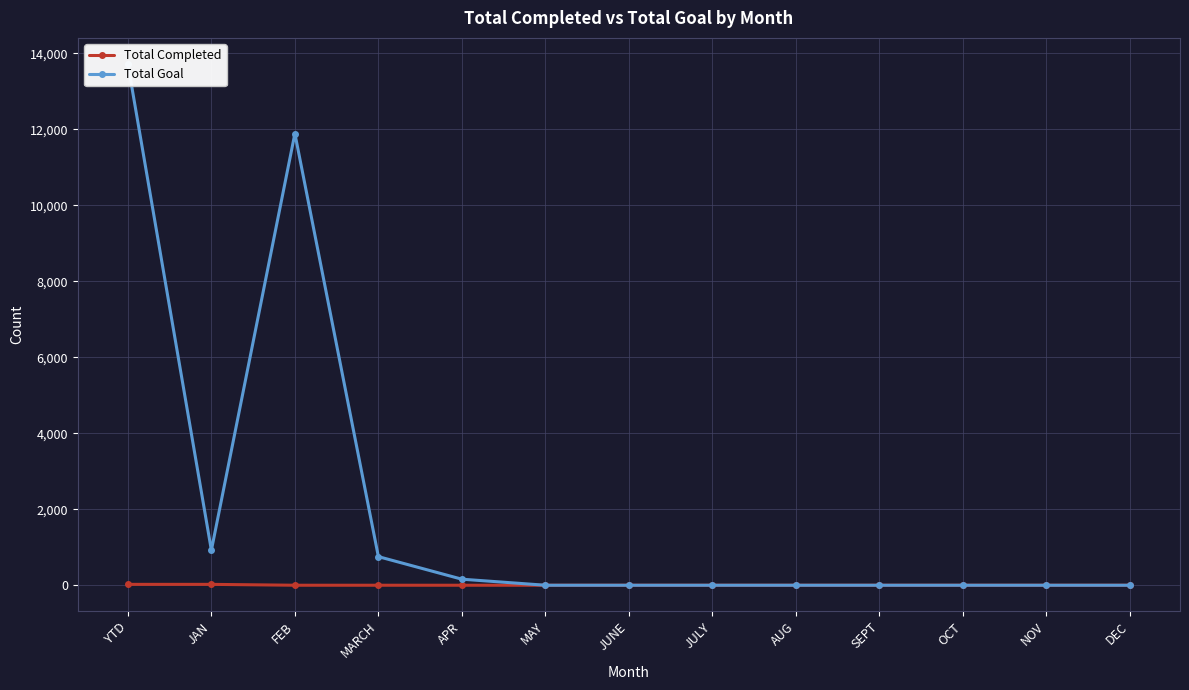

What is the spread (max minus min) of values at APR?

159